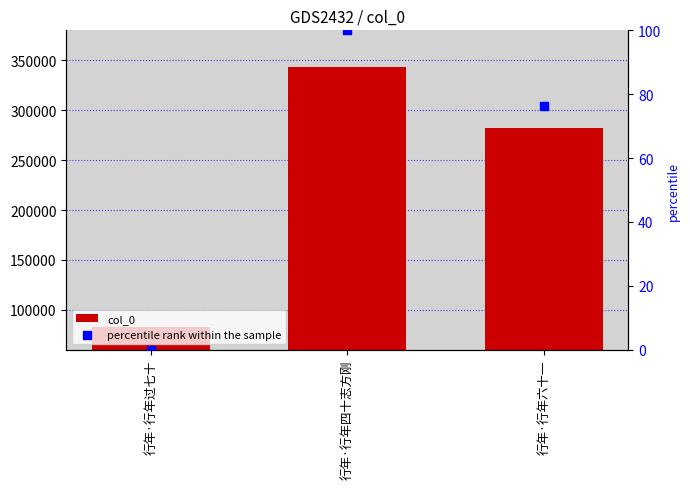

At which category is the sum across all series the highest?

行年·行年四十志方刚